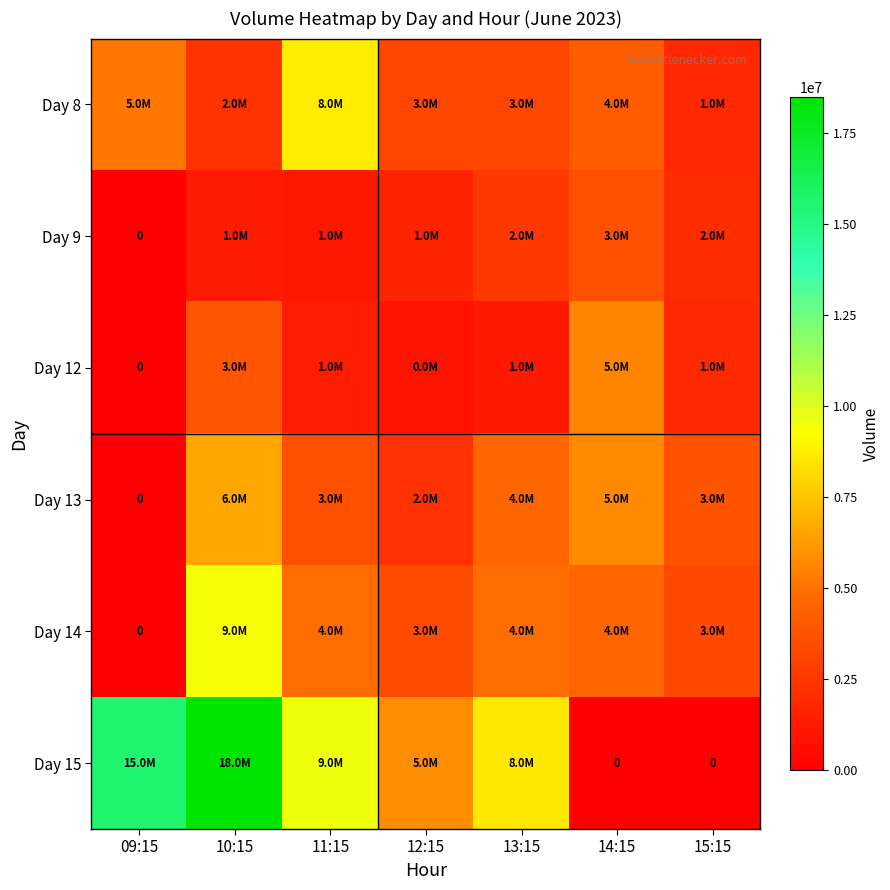

How many positive values does the Day 9 series have?

6